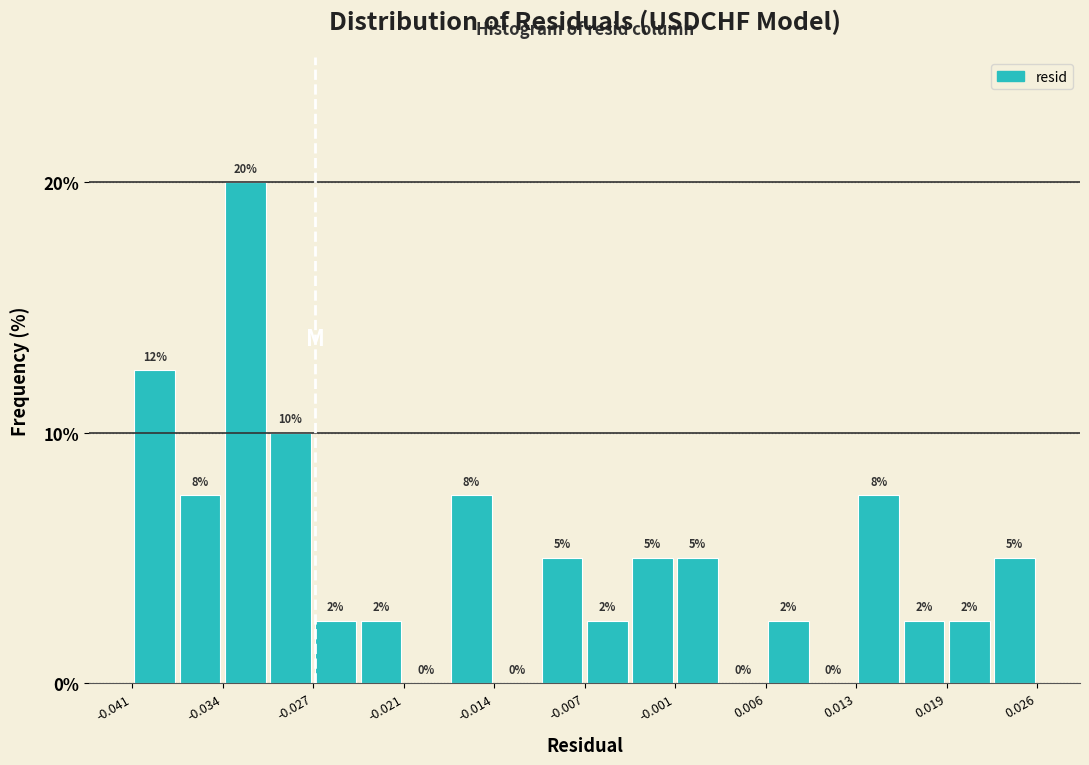

Read against the x-axis, roughly where is the centre of the tallest bar?

-0.032